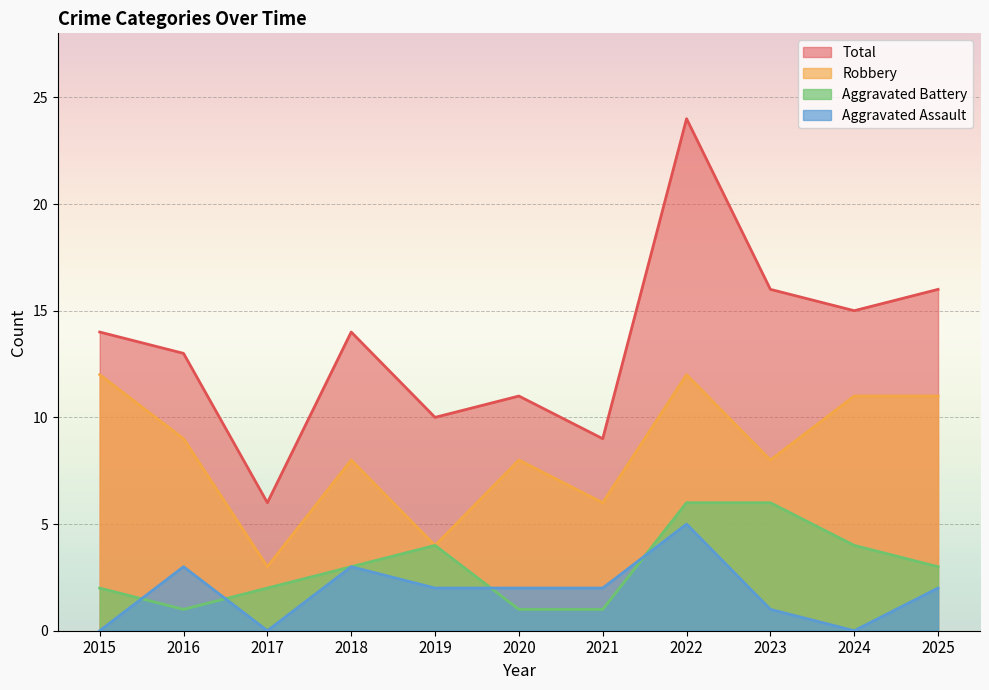

What are all the series names shown in the legend?

Total, Robbery, Aggravated Battery, Aggravated Assault